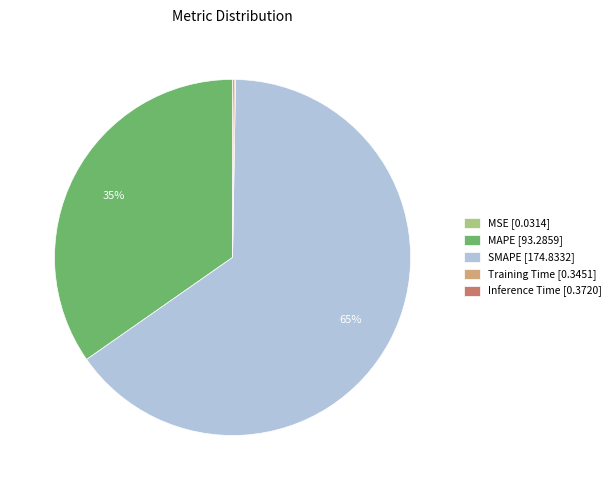

Does SMAPE [174.8332] represent more than half of the total?

Yes